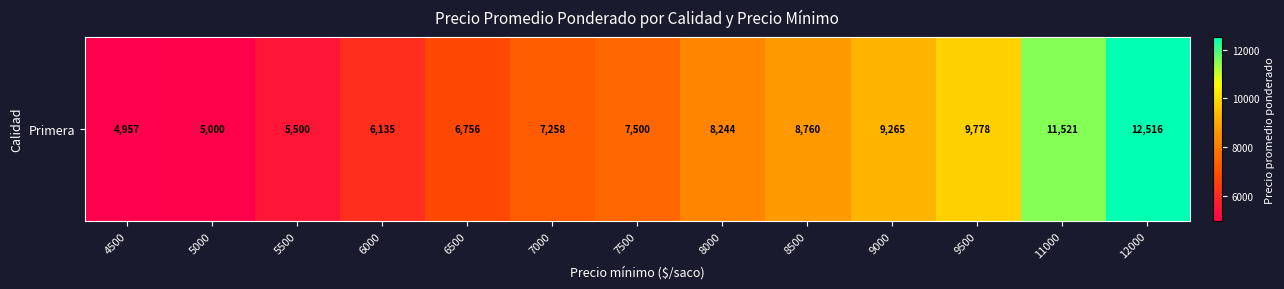

At which label is the value closest to 8736?

8500